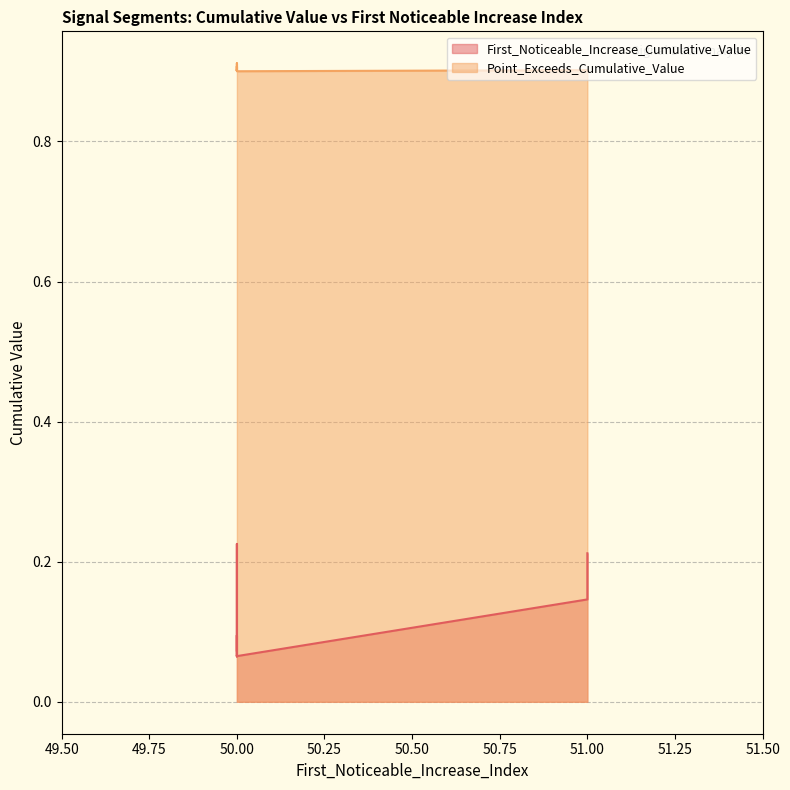

True or false: Point_Exceeds_Cumulative_Value and First_Noticeable_Increase_Cumulative_Value intersect in this chart.

False